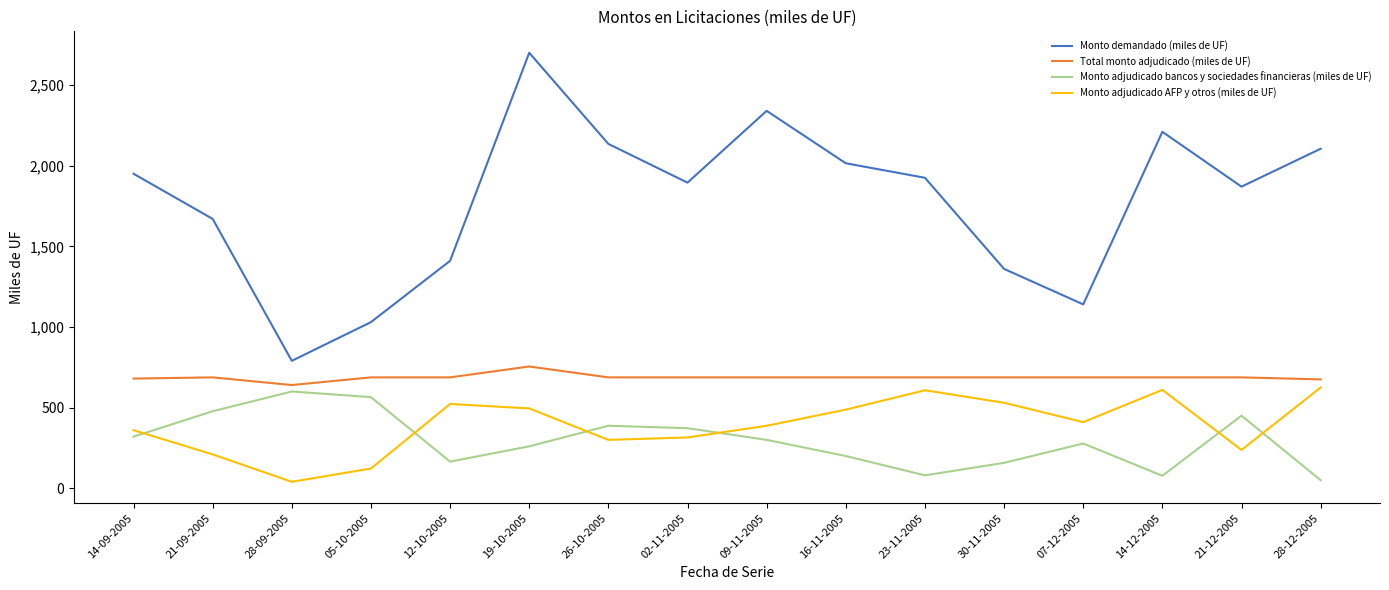

True or false: Monto adjudicado bancos y sociedades financieras (miles de UF) and Monto demandado (miles de UF) intersect in this chart.

False